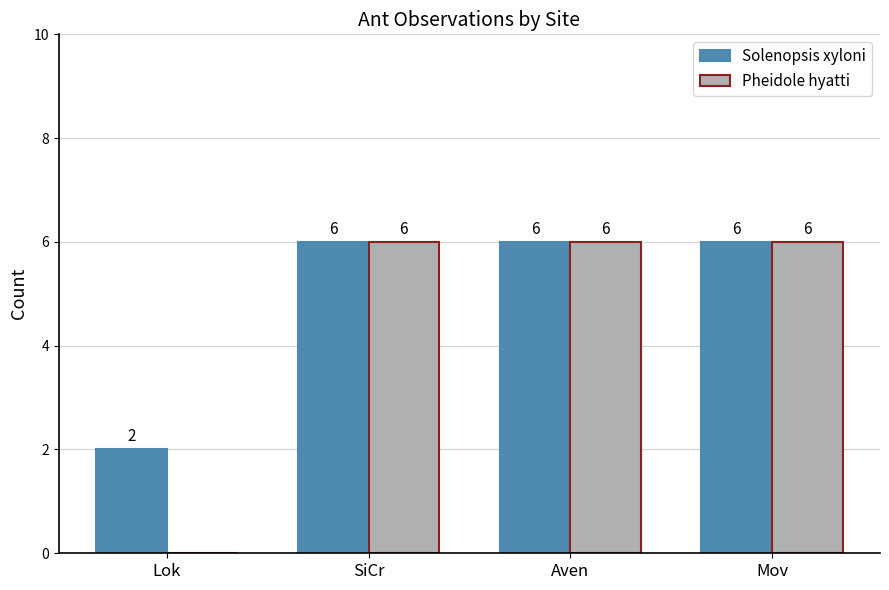

What is the greatest value displayed?

6